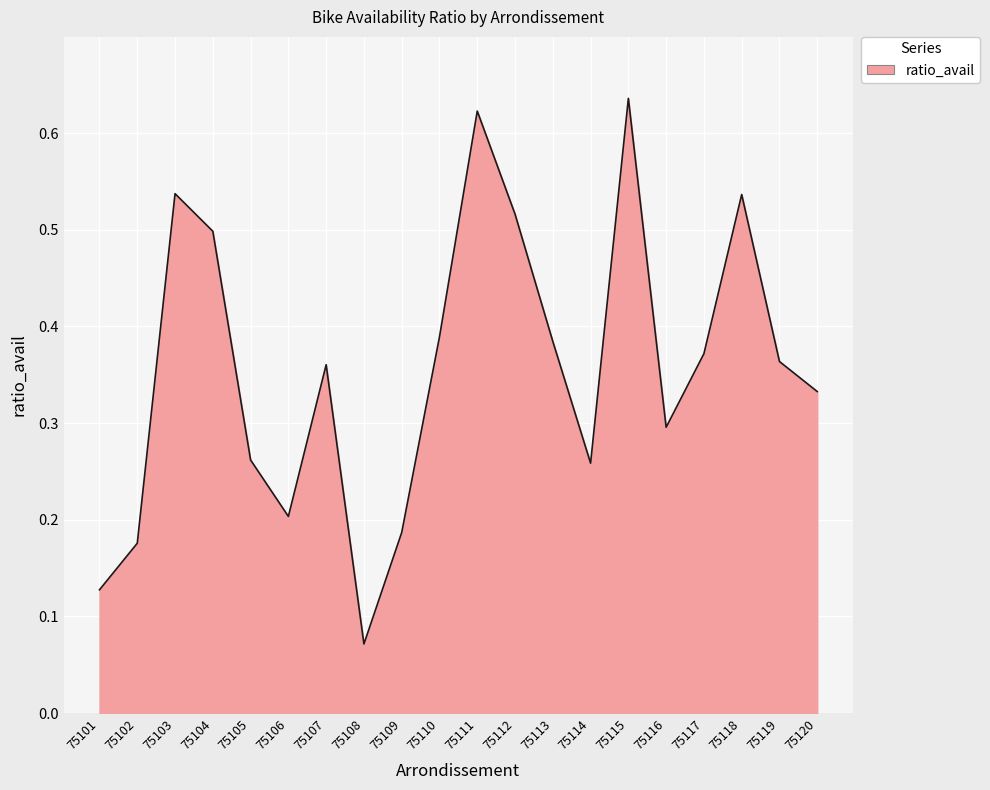

Count the values in the range 0 to 1.

20